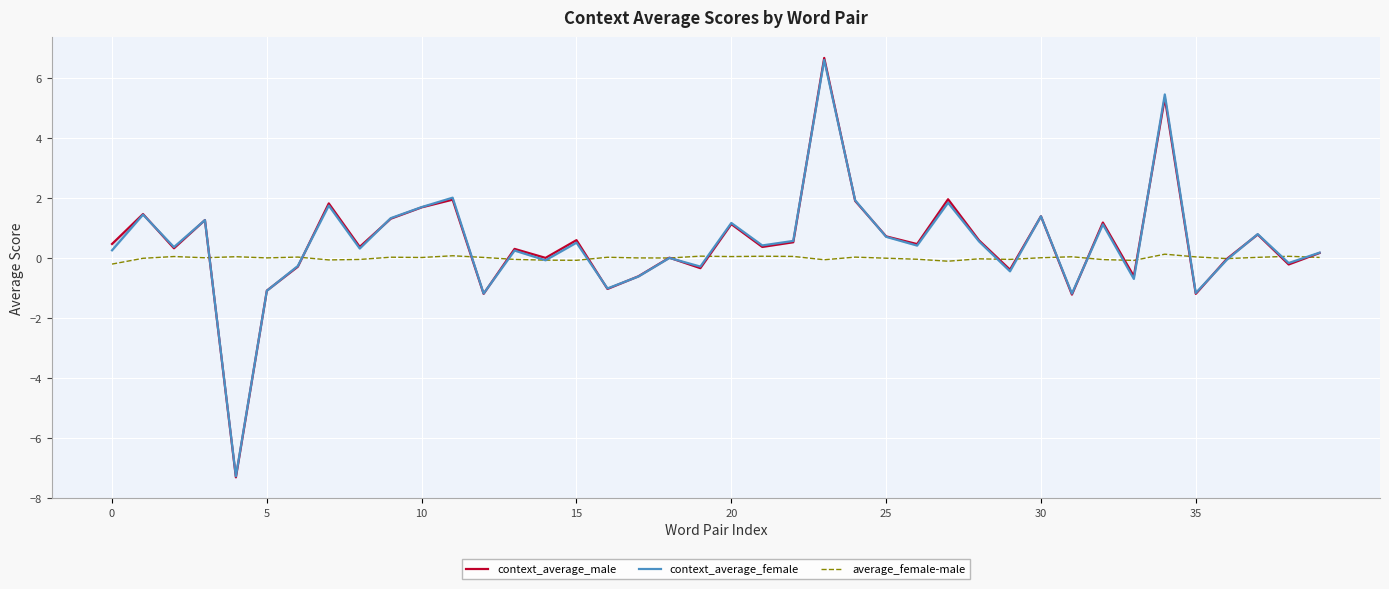

The average_female-male series shows -0.2 at 0. True or false?

True